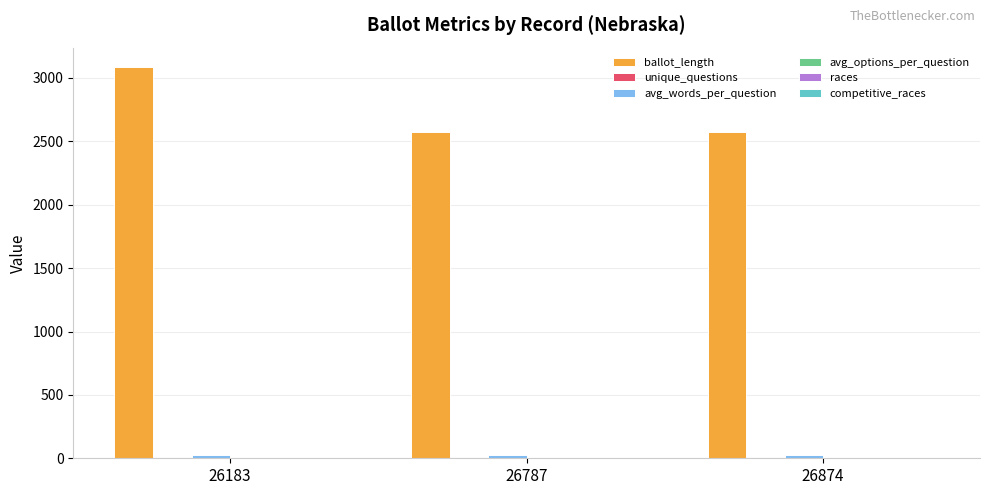

True or false: ballot_length has a value of 2571.0 at 26787.

True